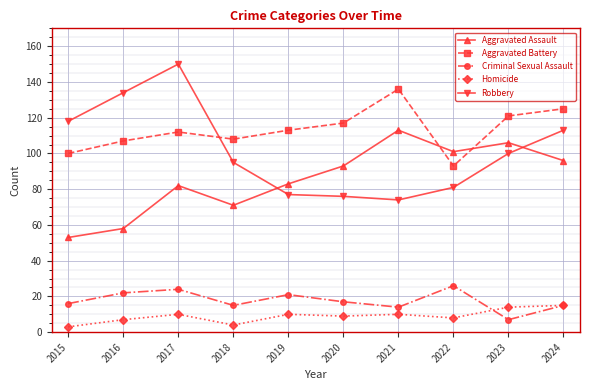

How many lines are shown in the chart?

5